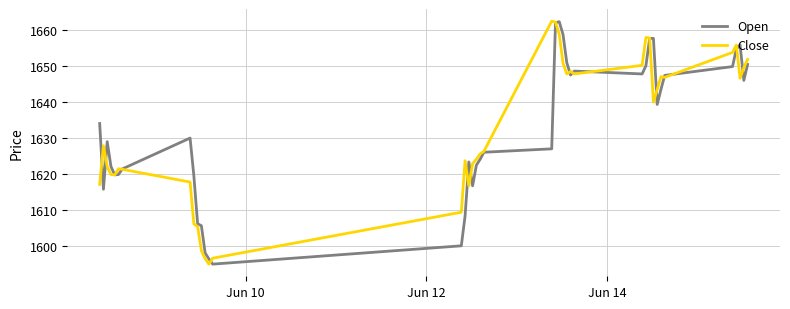

What is the minimum value for Open?

1594.9